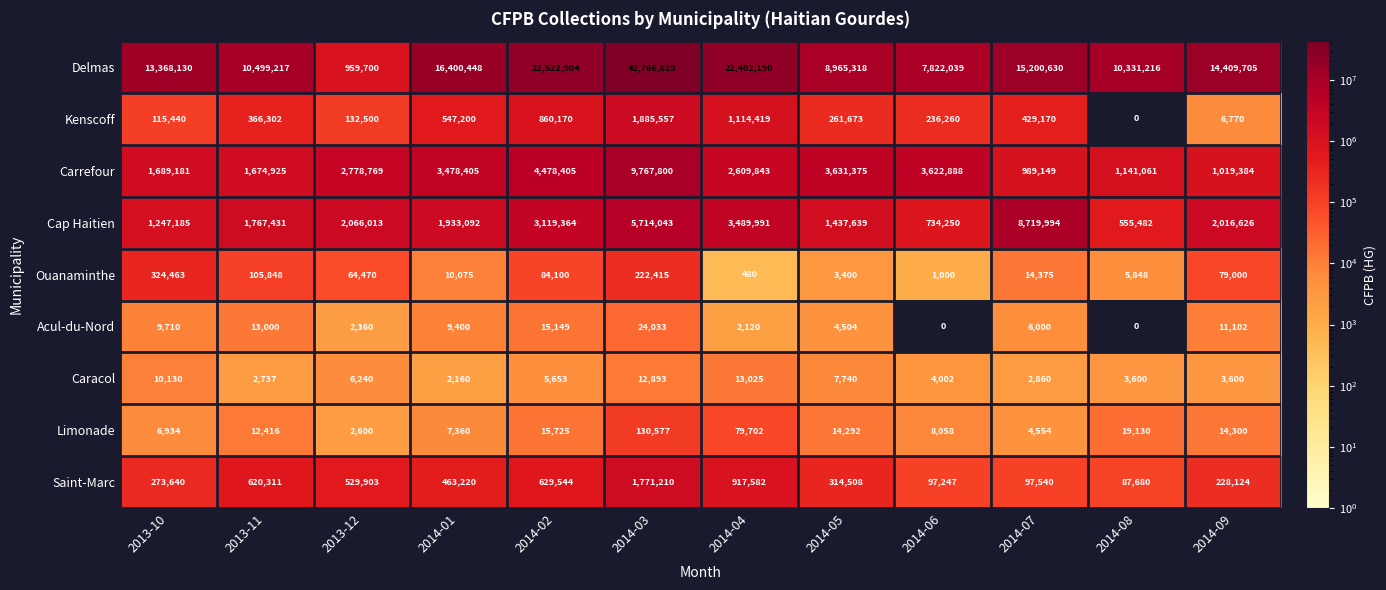

What is the difference between the Kenscoff values at 2014-05 and 2014-07?

167497